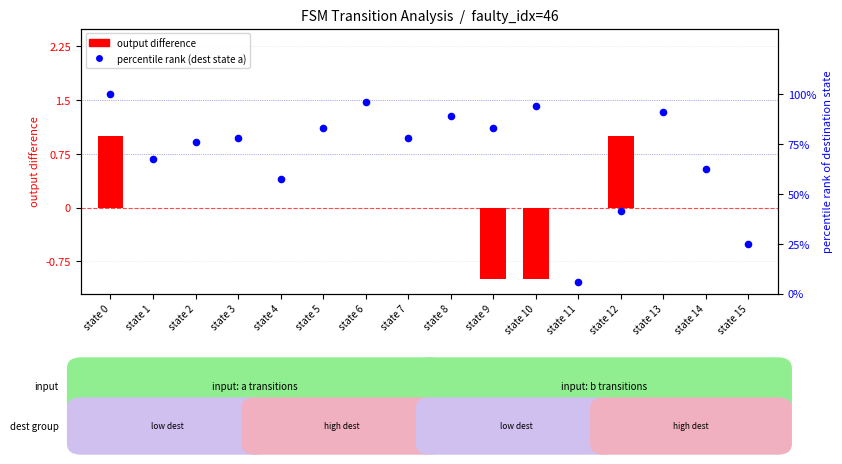

Which has a higher value, state 5 or state 0?

state 0